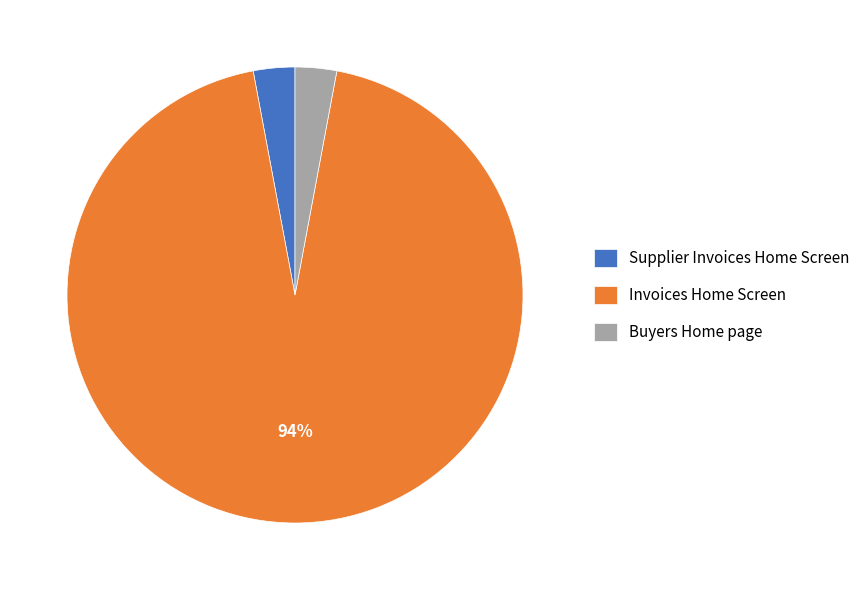

Combined, do Invoices Home Screen and Buyers Home page account for over 50%?

Yes